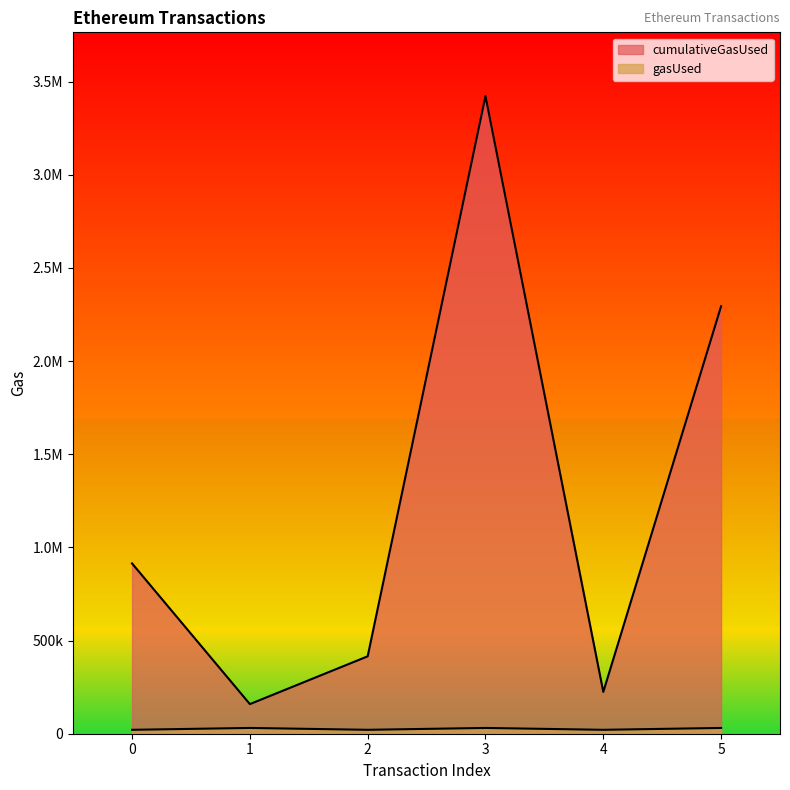

What is the spread (max minus min) of values at 3?

3391042